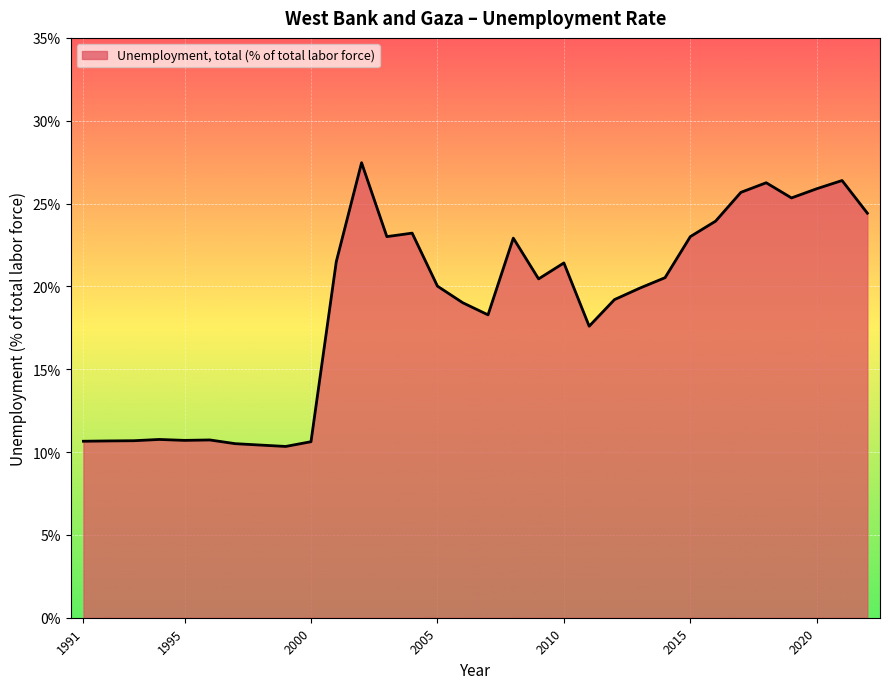

What is the greatest value displayed?

27.5